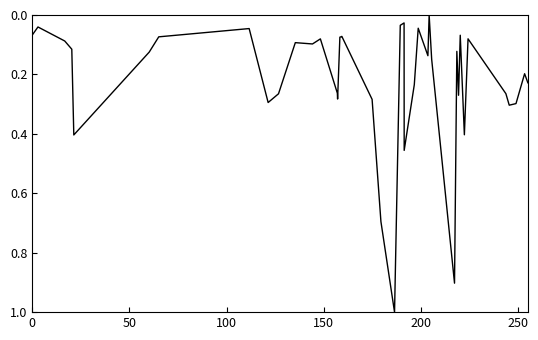

What is the difference between the maximum and minimum values?

1.0